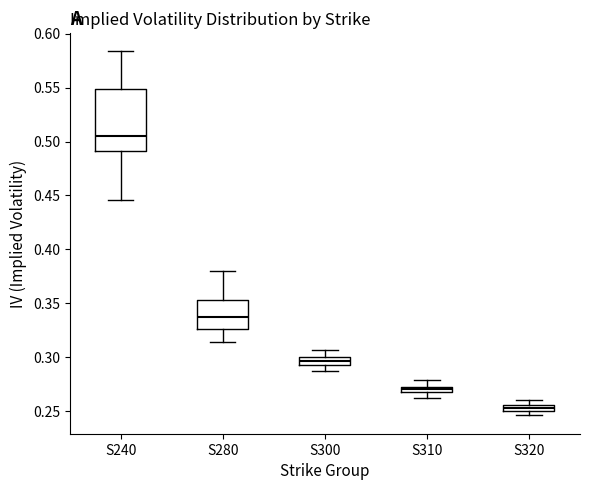

Where does the median line of the box for S280 sit on the y-axis? The values are not printed on the chart, so give them approximately, as read against the axis.

0.335